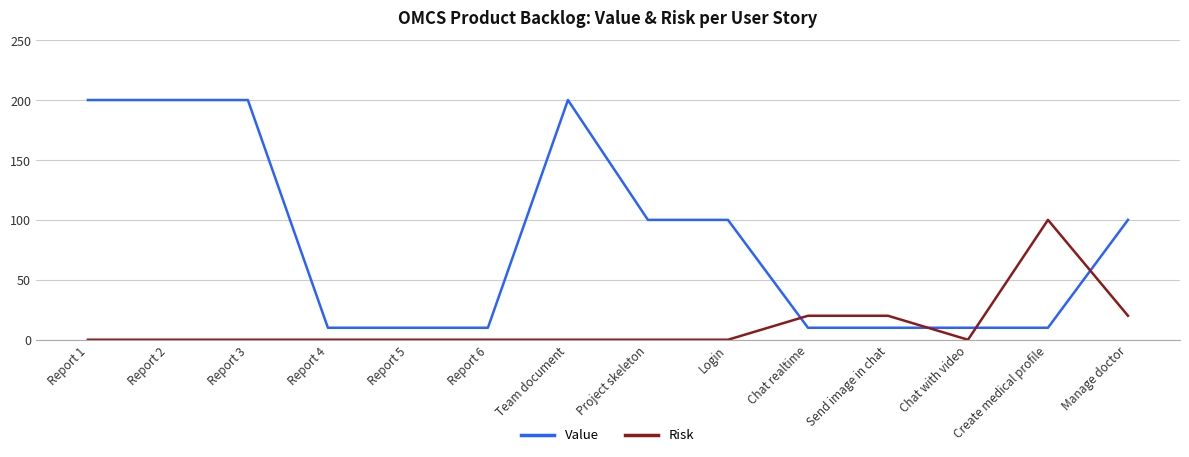

Which series has the largest total across all categories?

Value